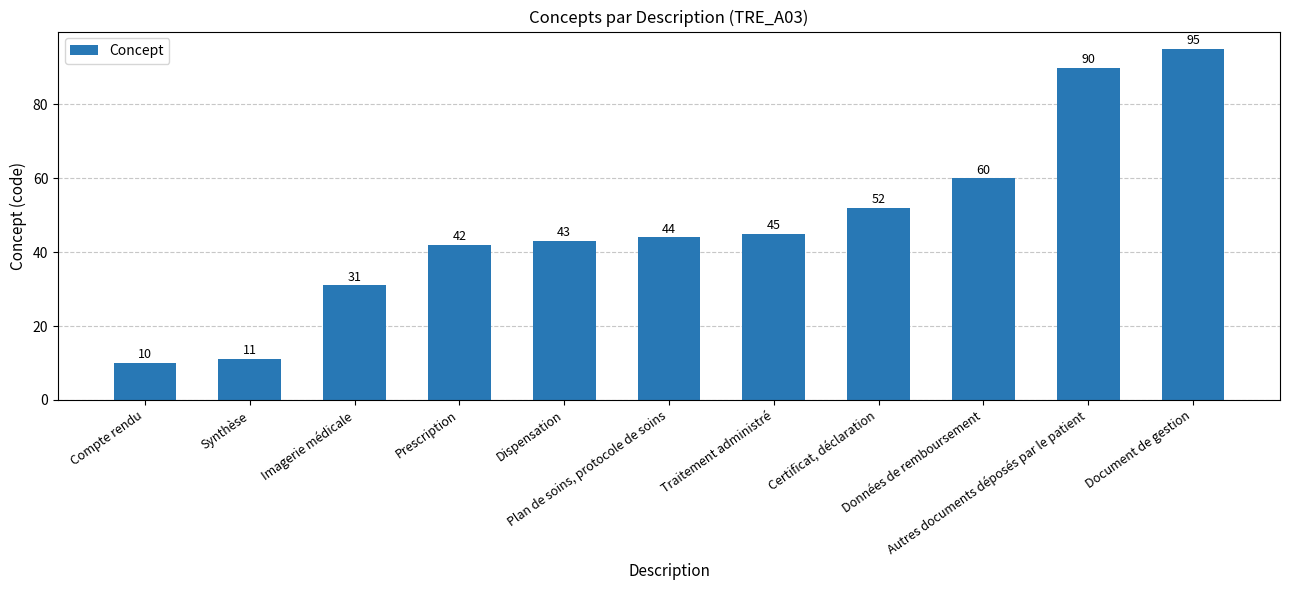

Reading left to right, extract all data points from this chart.

10	11	31	42	43	44	45	52	60	90	95